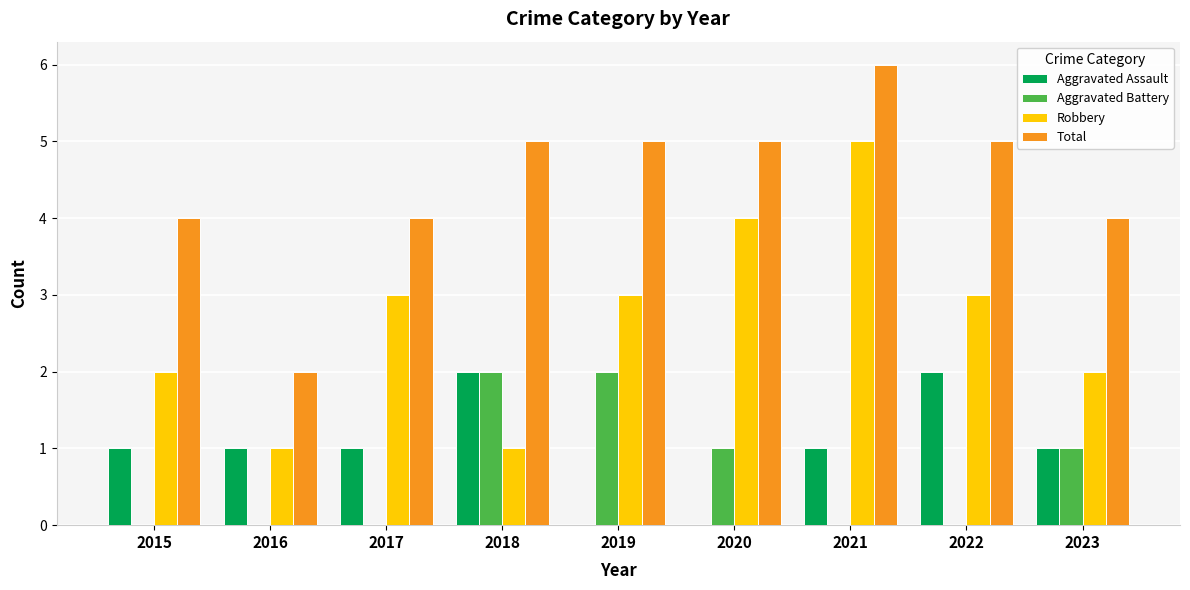

Reading left to right, what are all the values shown in this chart?

Aggravated Assault: 2015=1	2016=1	2017=1	2018=2	2019=0	2020=0	2021=1	2022=2	2023=1
Aggravated Battery: 2015=0	2016=0	2017=0	2018=2	2019=2	2020=1	2021=0	2022=0	2023=1
Robbery: 2015=2	2016=1	2017=3	2018=1	2019=3	2020=4	2021=5	2022=3	2023=2
Total: 2015=4	2016=2	2017=4	2018=5	2019=5	2020=5	2021=6	2022=5	2023=4